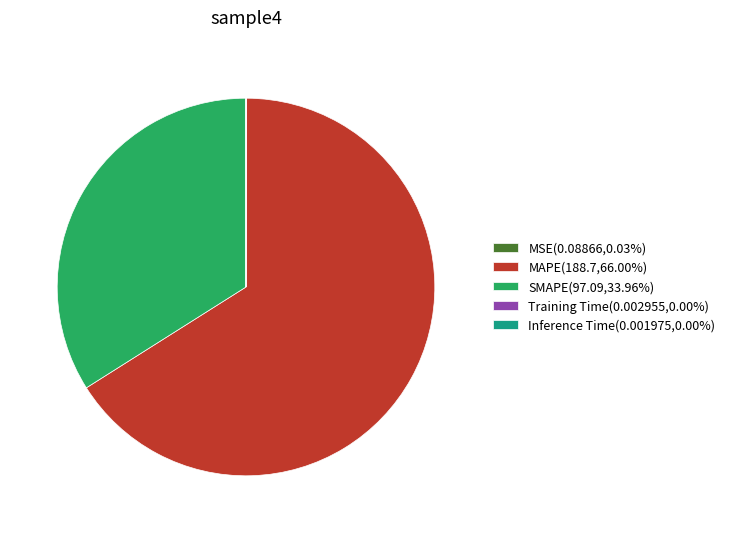

Is there any slice that represents more than half of the pie?

Yes